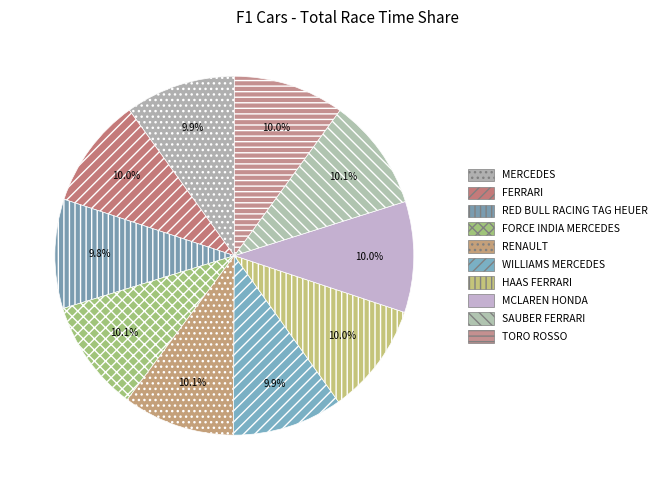

What percentage is the MERCEDES slice, to the nearest percent?

10%